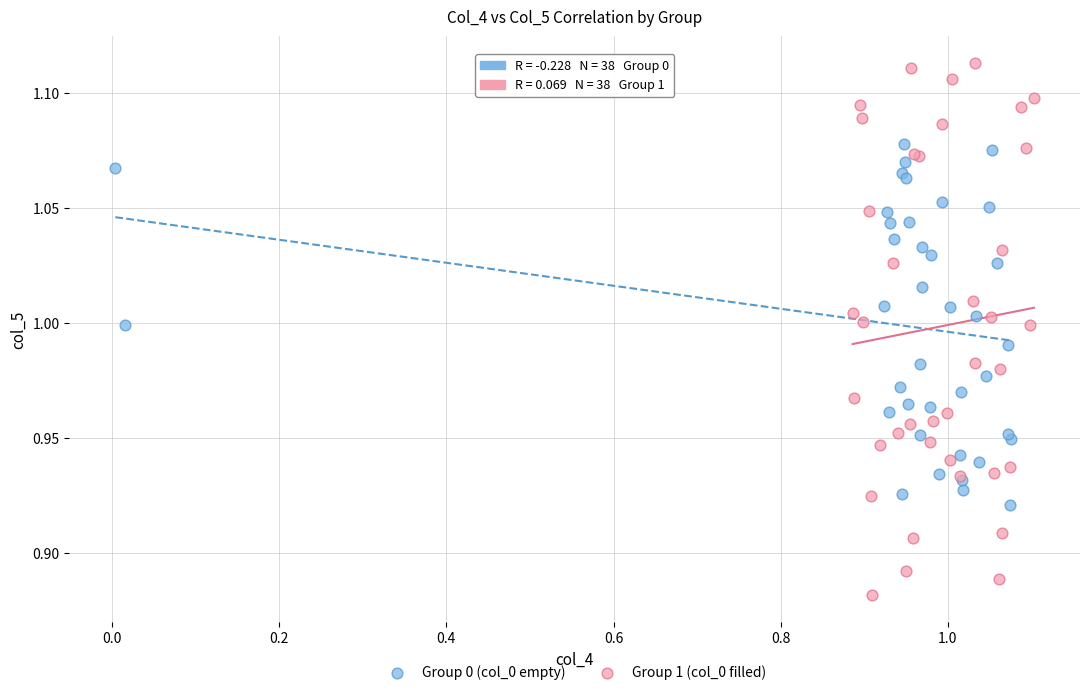

Which series contains the highest Y value?

Group 1 (col_0 filled)